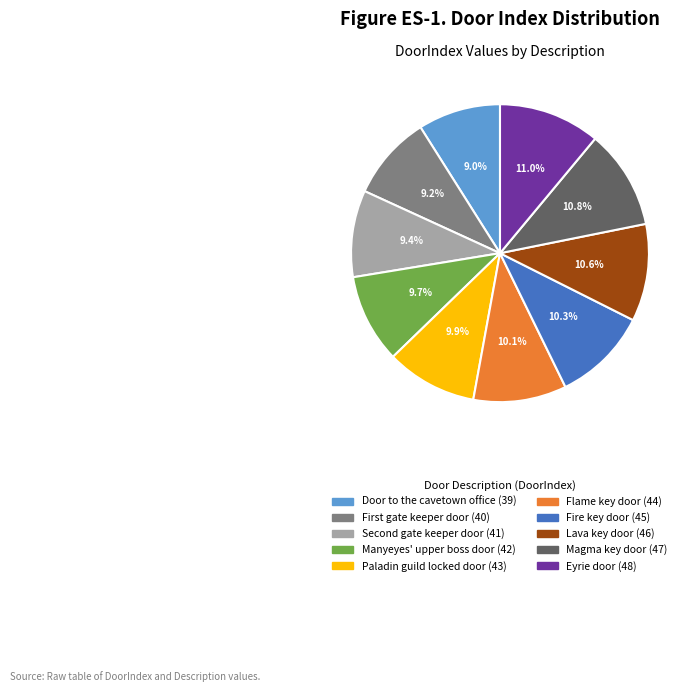

True or false: Door to the cavetown office accounts for 9% of the total.

True